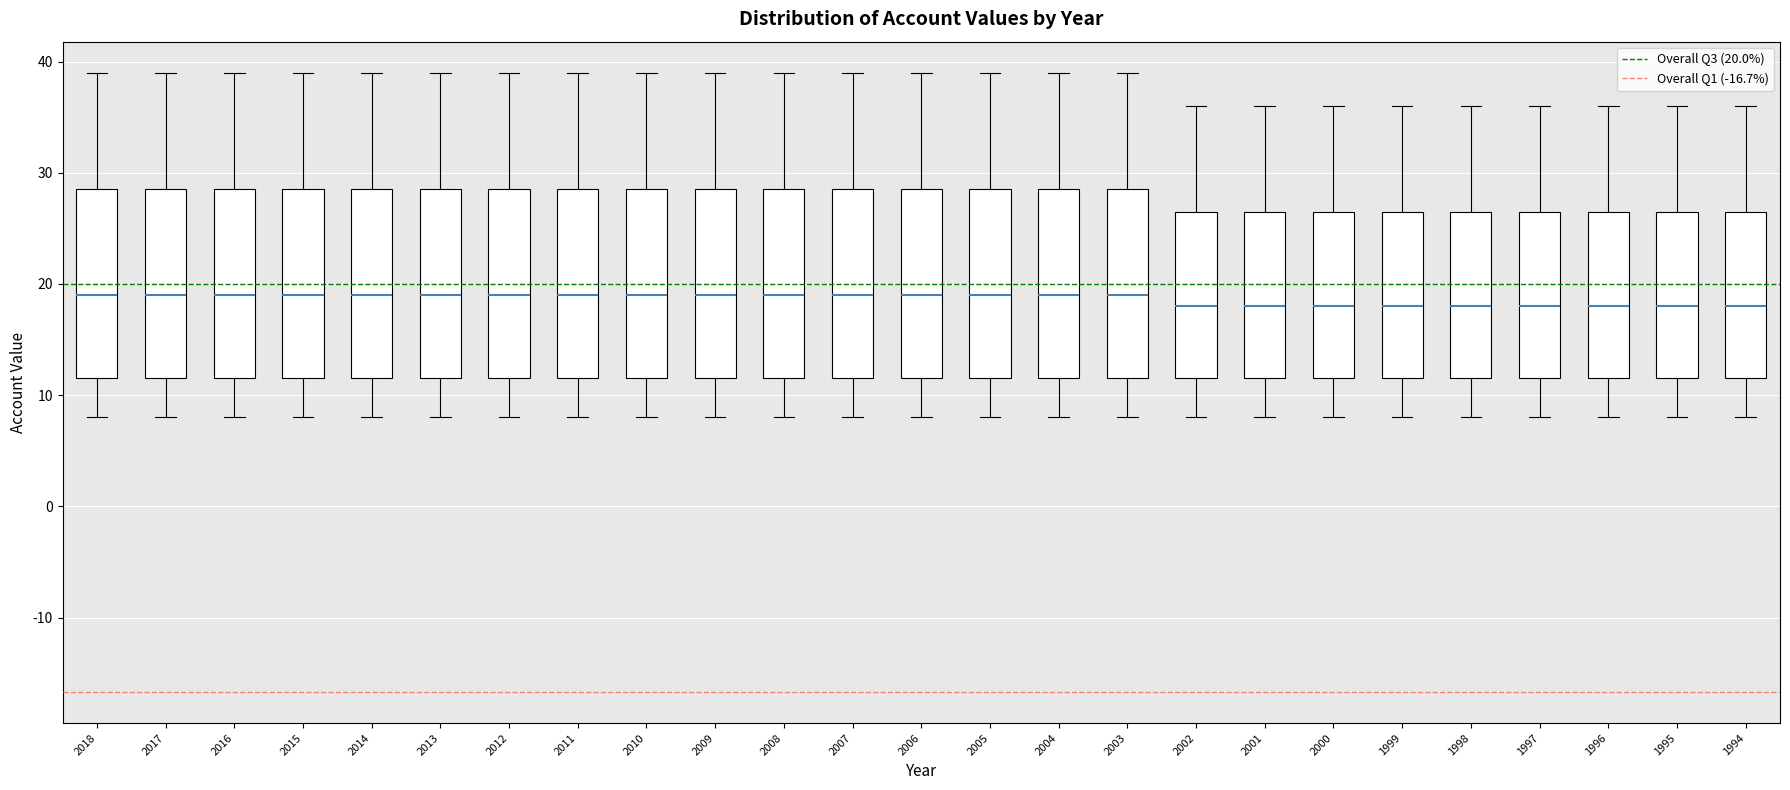

Reading left to right, transcribe this box plot: for each box, give where its median line is, the range the box spans, and where its two whiskers end, as read against the y-axis. The values are not printed on the chart, so give them approximately, as read against the axis.

2018: median 19, box 12 to 29, whiskers 8 to 39
2017: median 19, box 12 to 29, whiskers 8 to 39
2016: median 19, box 12 to 29, whiskers 8 to 39
2015: median 19, box 12 to 29, whiskers 8 to 39
2014: median 19, box 12 to 29, whiskers 8 to 39
2013: median 19, box 12 to 29, whiskers 8 to 39
2012: median 19, box 12 to 29, whiskers 8 to 39
2011: median 19, box 12 to 29, whiskers 8 to 39
2010: median 19, box 12 to 29, whiskers 8 to 39
2009: median 19, box 12 to 29, whiskers 8 to 39
2008: median 19, box 12 to 29, whiskers 8 to 39
2007: median 19, box 12 to 29, whiskers 8 to 39
2006: median 19, box 12 to 29, whiskers 8 to 39
2005: median 19, box 12 to 29, whiskers 8 to 39
2004: median 19, box 12 to 29, whiskers 8 to 39
2003: median 19, box 12 to 29, whiskers 8 to 39
2002: median 18, box 12 to 27, whiskers 8 to 36
2001: median 18, box 12 to 27, whiskers 8 to 36
2000: median 18, box 12 to 27, whiskers 8 to 36
1999: median 18, box 12 to 27, whiskers 8 to 36
1998: median 18, box 12 to 27, whiskers 8 to 36
1997: median 18, box 12 to 27, whiskers 8 to 36
1996: median 18, box 12 to 27, whiskers 8 to 36
1995: median 18, box 12 to 27, whiskers 8 to 36
1994: median 18, box 12 to 27, whiskers 8 to 36